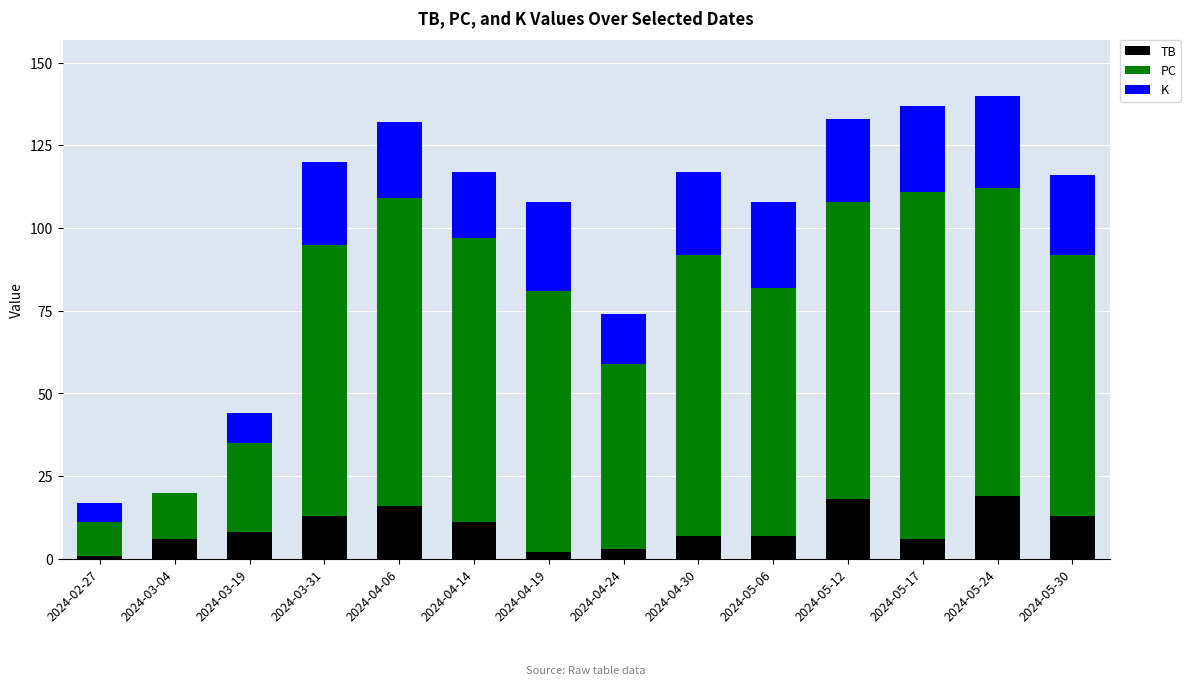

What is the maximum value for TB?

19